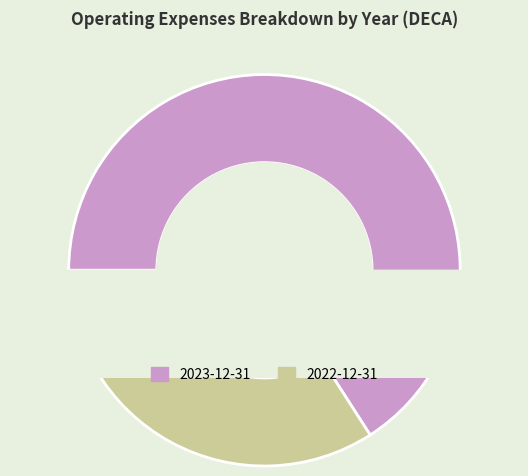

To the nearest percent, what is the difference between the largest and smallest slice percentages?

32%